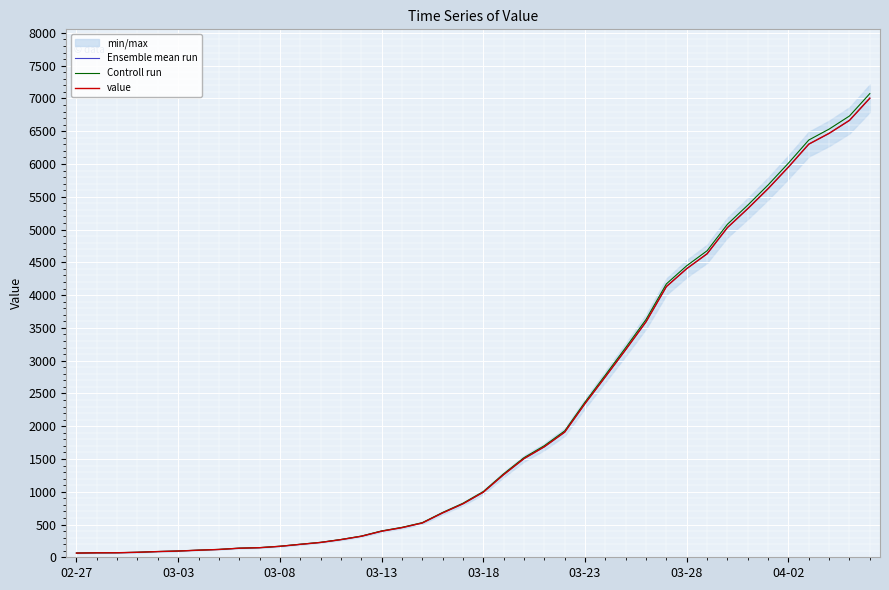

Which has a higher value, 03-23 or 26?

26